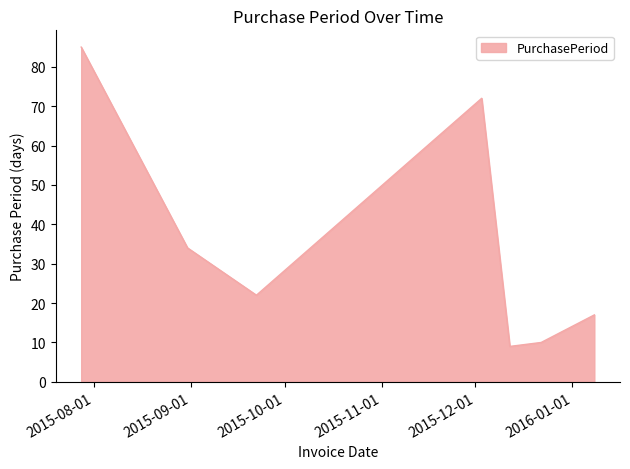

Reading right to left, extract all data points from this chart.

17	10	9	72	22	34	85